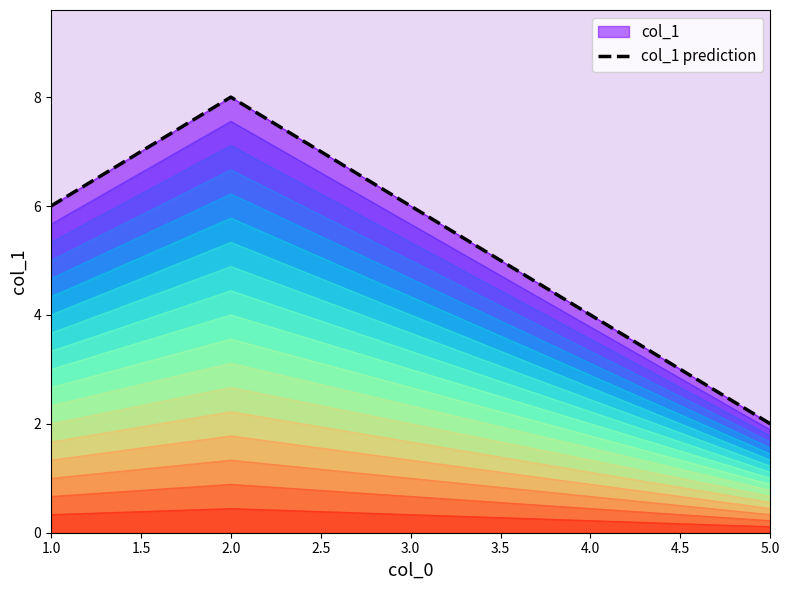

What is the greatest value displayed?

8